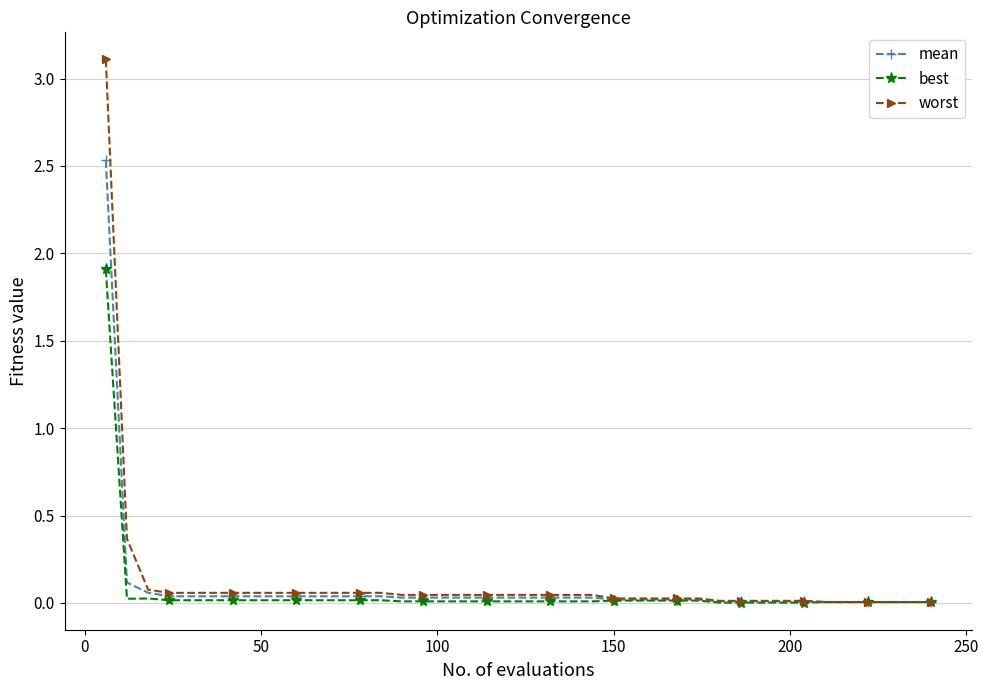

Which series has the largest range (max minus min)?

worst